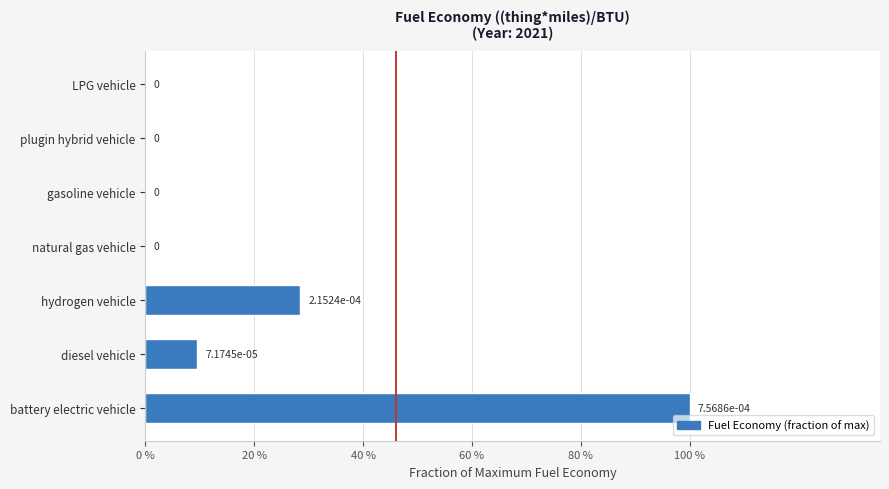

Are the bars horizontal?

Yes